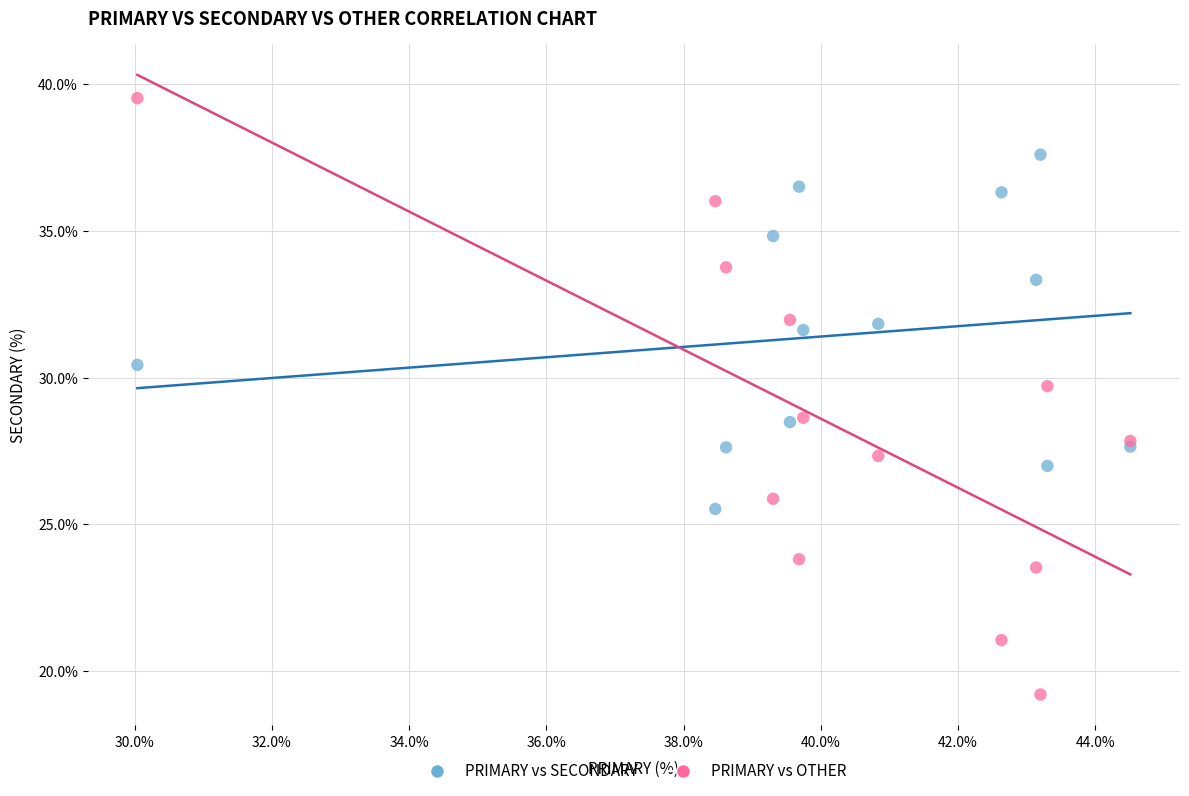

What is the X range (max minus min) for the scatter plot?

14.5